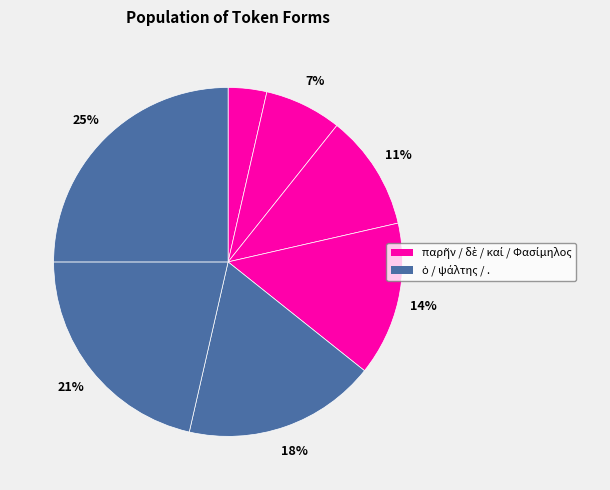

Which category has the biggest portion of the pie?

.